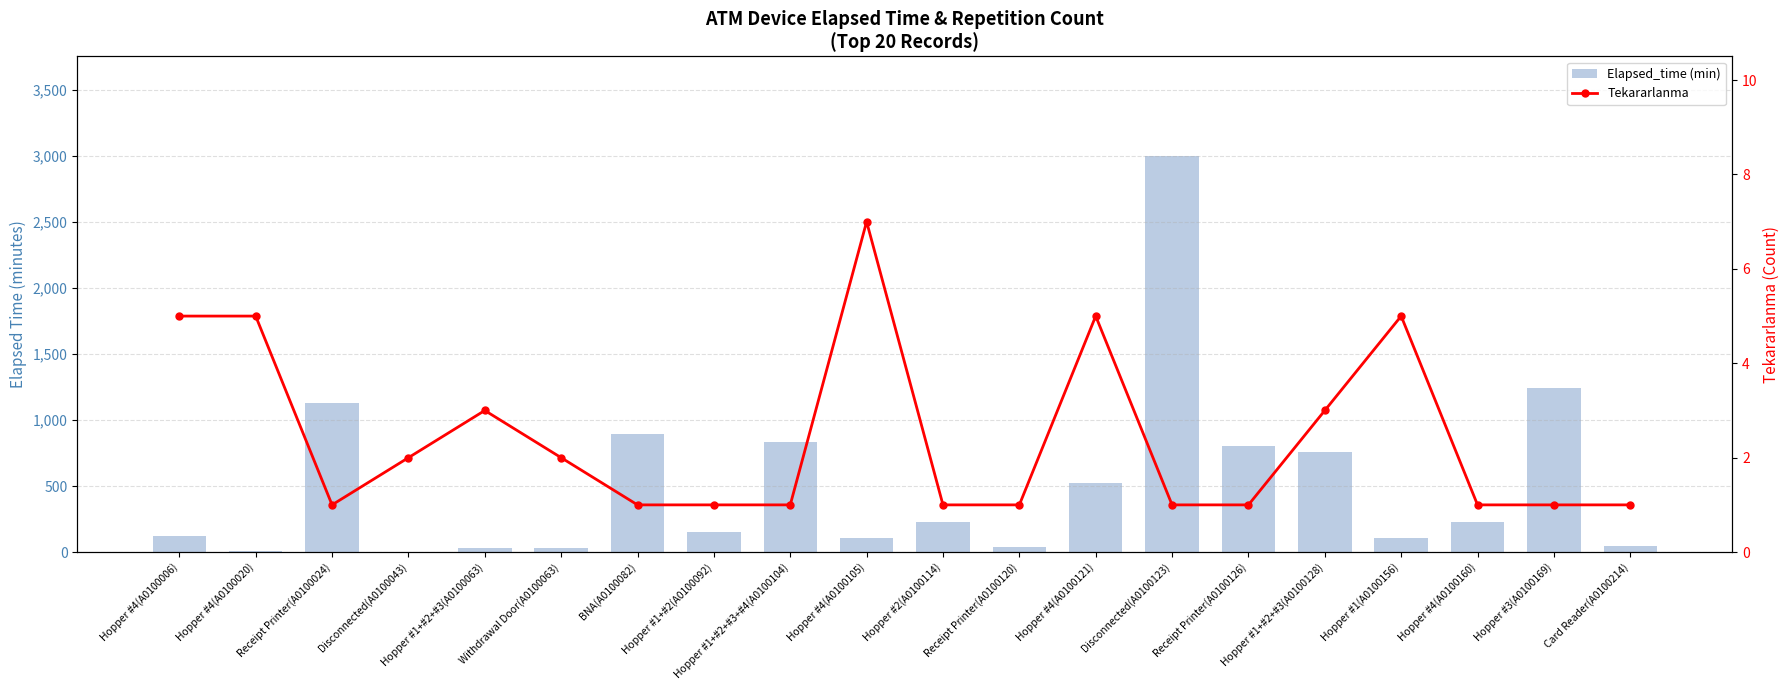

How many data points in Elapsed_time (min) are above 230?

8